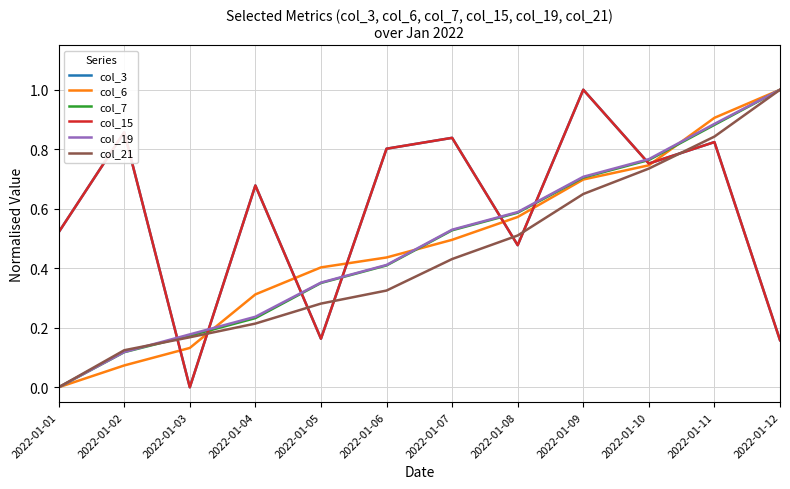

How many lines are shown in the chart?

6